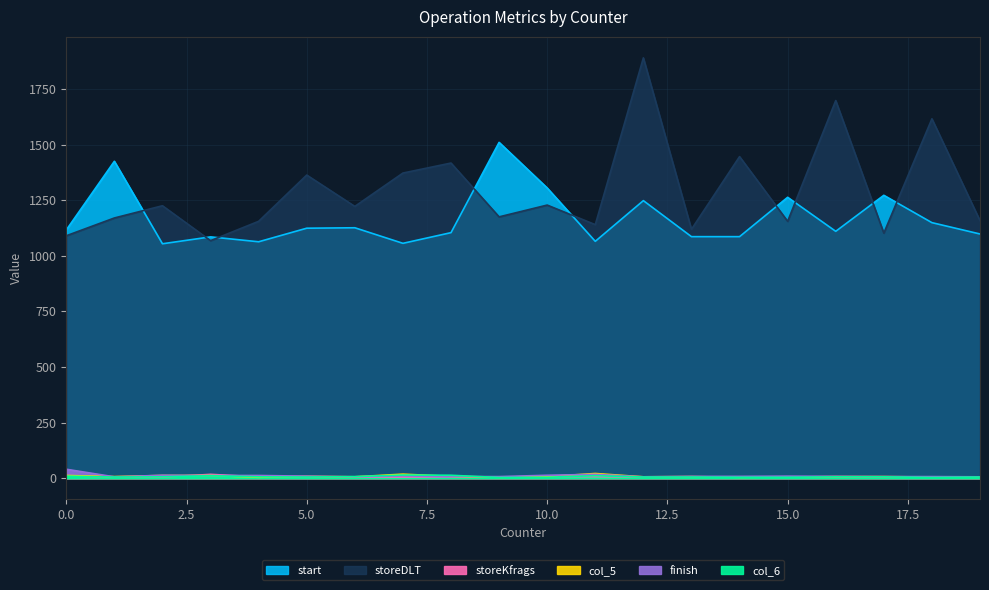

How many data points in finish are above 8?

9